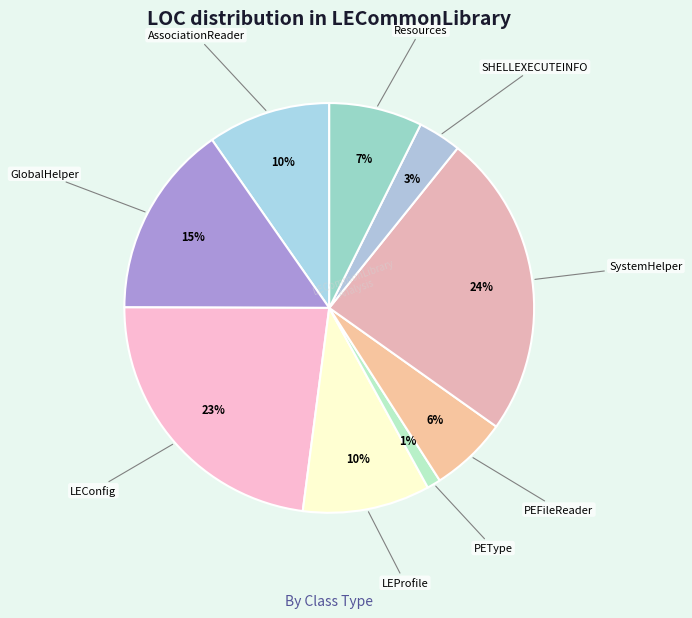

Count the number of slices in the pie.

9